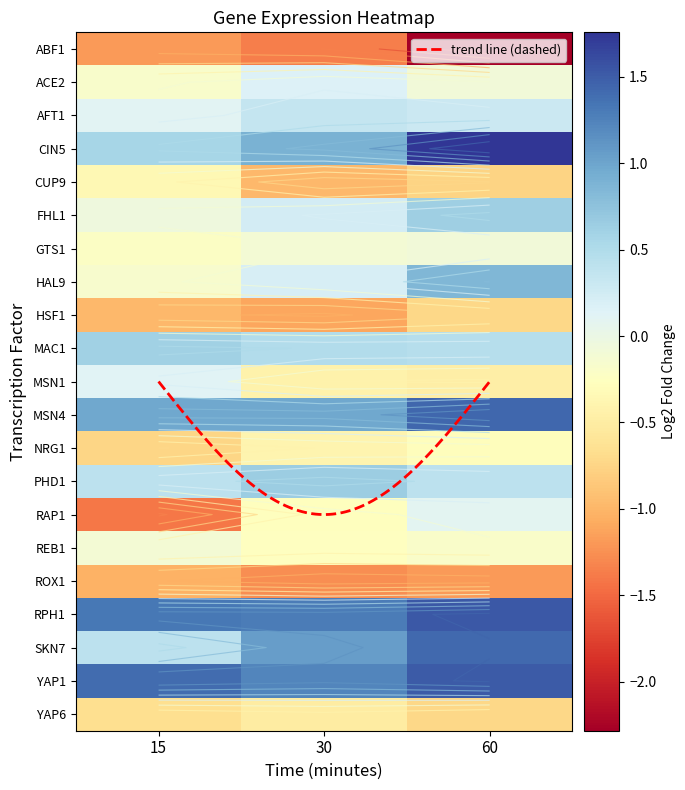

Count the number of data series in this chart.

21